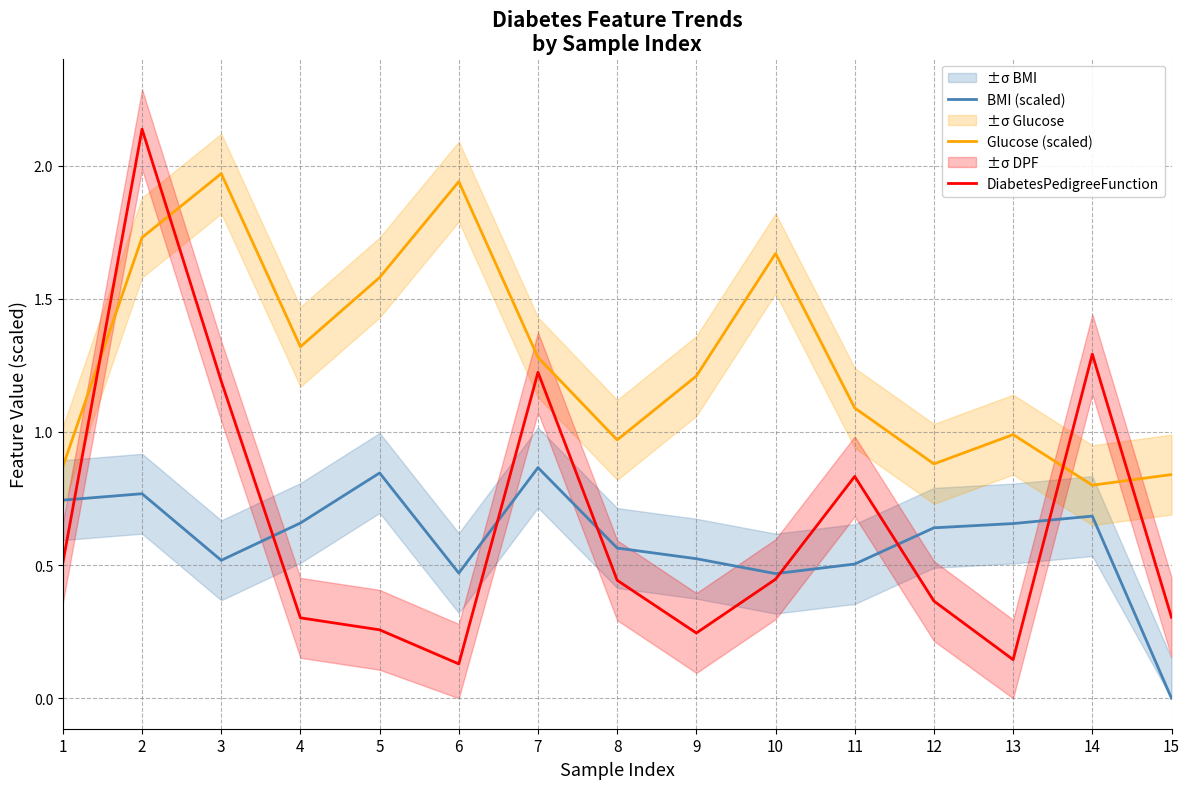

Reading right to left, list all the values displayed in this chart.

BMI (scaled): 15=0.0	14=0.7	13=0.7	12=0.6	11=0.5	10=0.5	9=0.5	8=0.6	7=0.9	6=0.5	5=0.8	4=0.7	3=0.5	2=0.8	1=0.7
Glucose (scaled): 15=0.8	14=0.8	13=1.0	12=0.9	11=1.1	10=1.7	9=1.2	8=1.0	7=1.3	6=1.9	5=1.6	4=1.3	3=2.0	2=1.7	1=0.9
DiabetesPedigreeFunction: 15=0.3	14=1.3	13=0.1	12=0.4	11=0.8	10=0.4	9=0.2	8=0.4	7=1.2	6=0.1	5=0.3	4=0.3	3=1.2	2=2.1	1=0.5